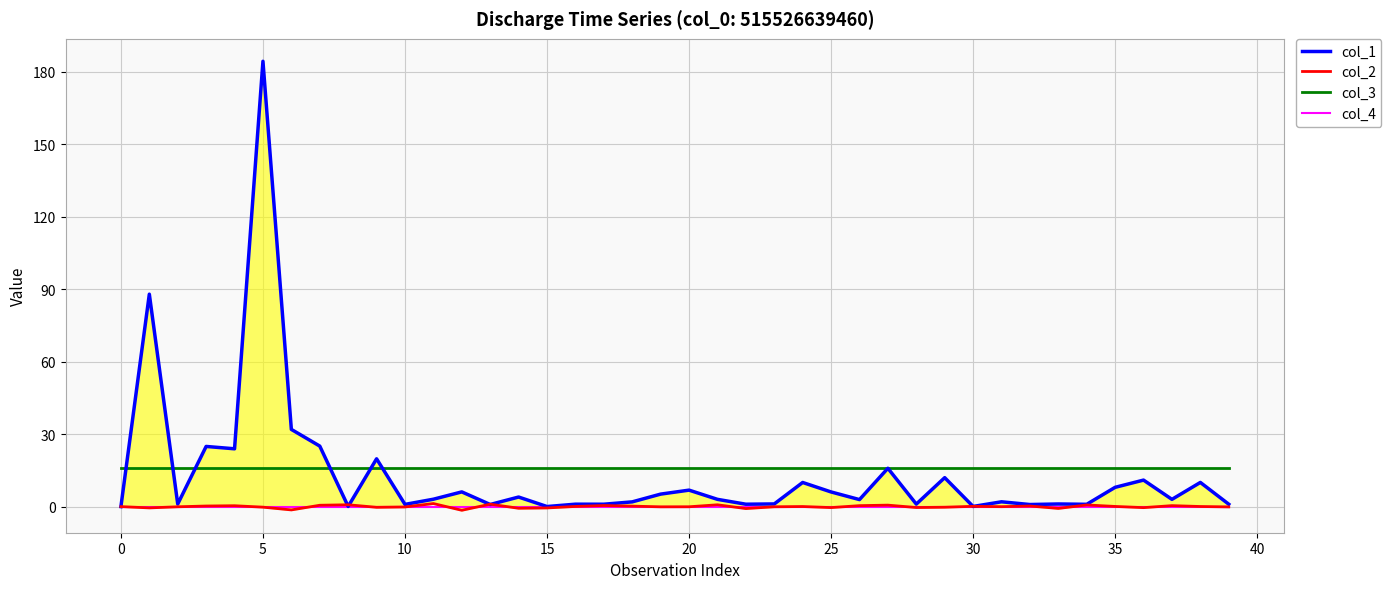

What is the label of the 37th point from the left?

36